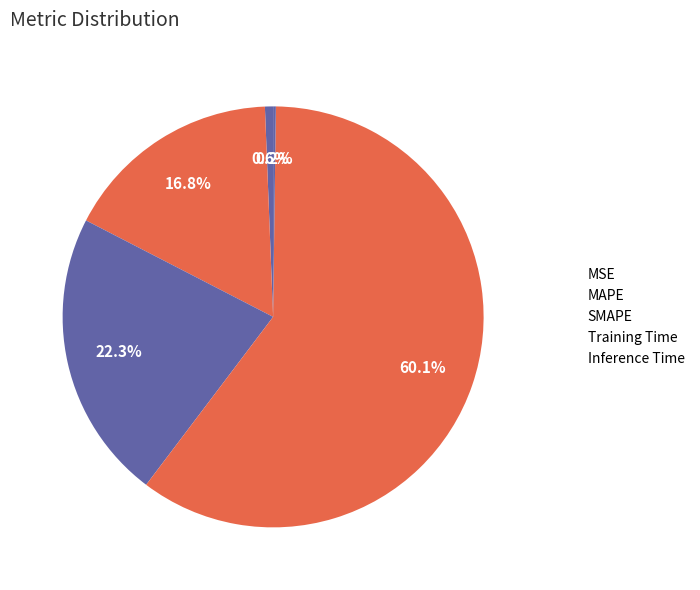

How many segments does this pie chart have?

5